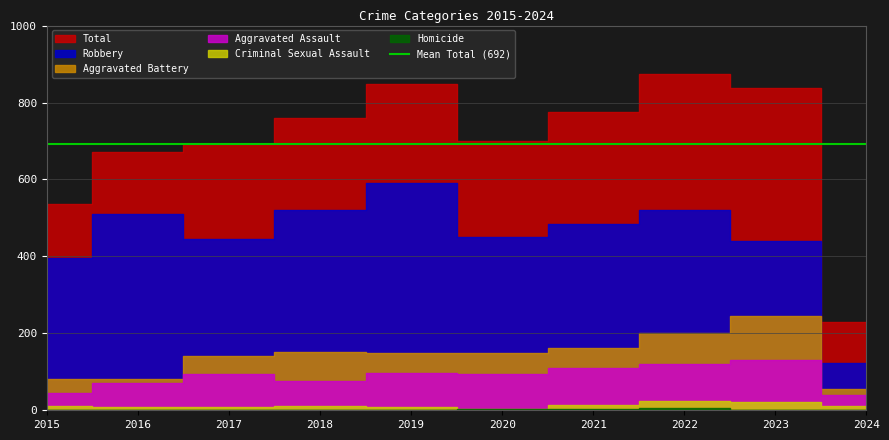

What is the lowest value of the Aggravated Assault series?

39